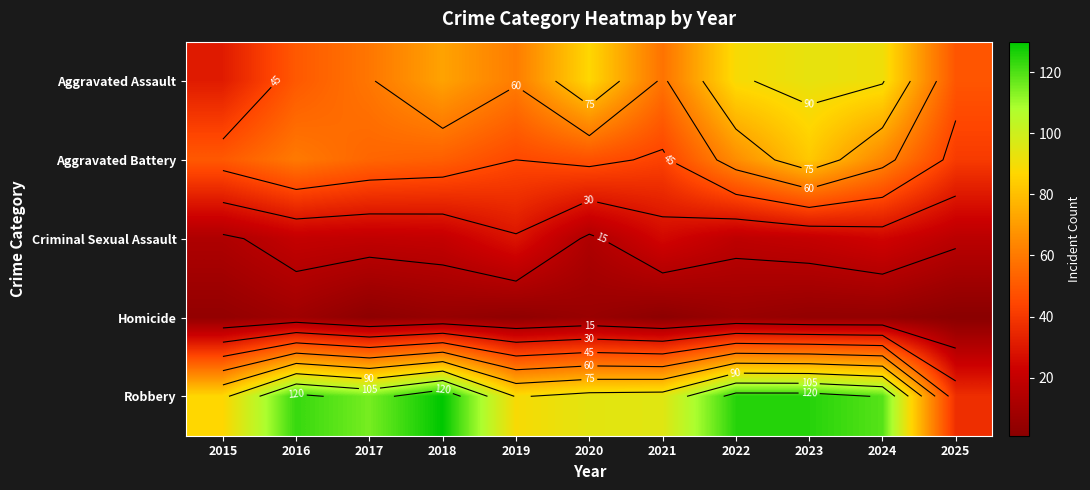

What value does the Criminal Sexual Assault series have at 2016?

20